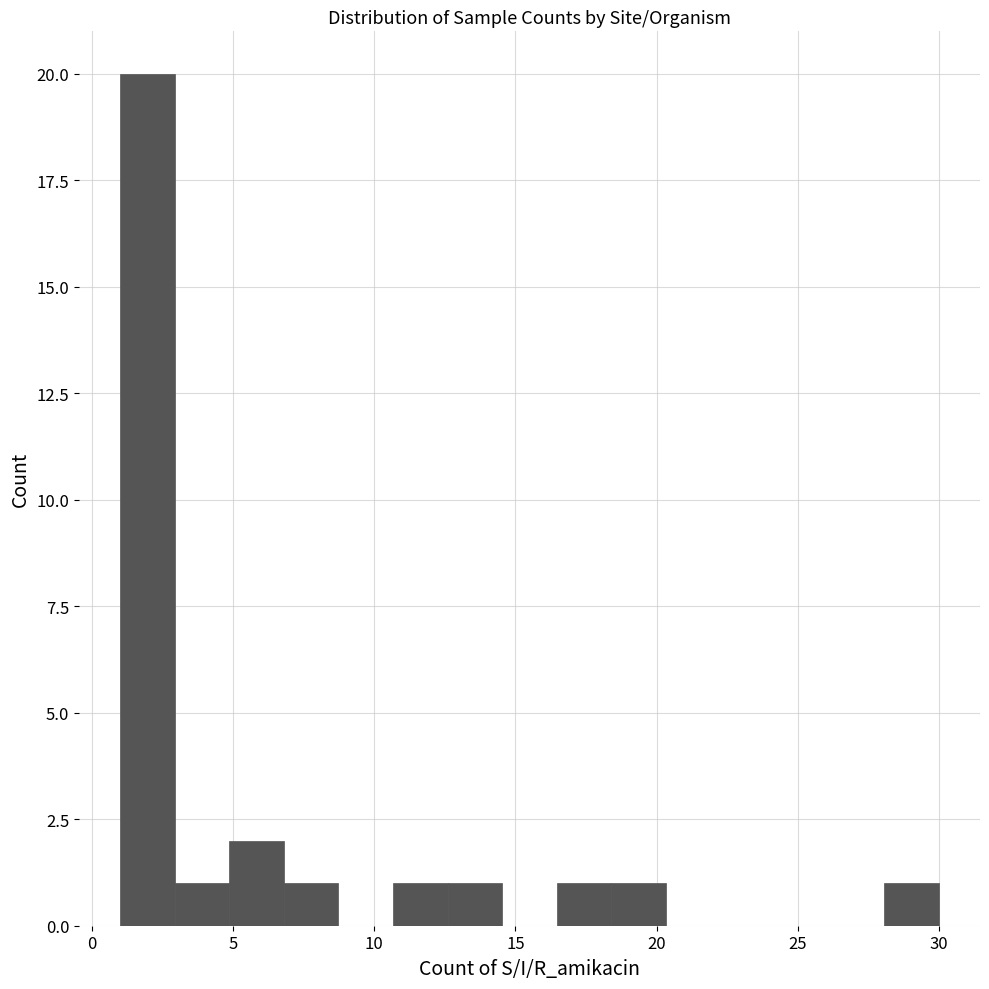

Read against the x-axis, roughly where is the centre of the tallest bar?

2.0